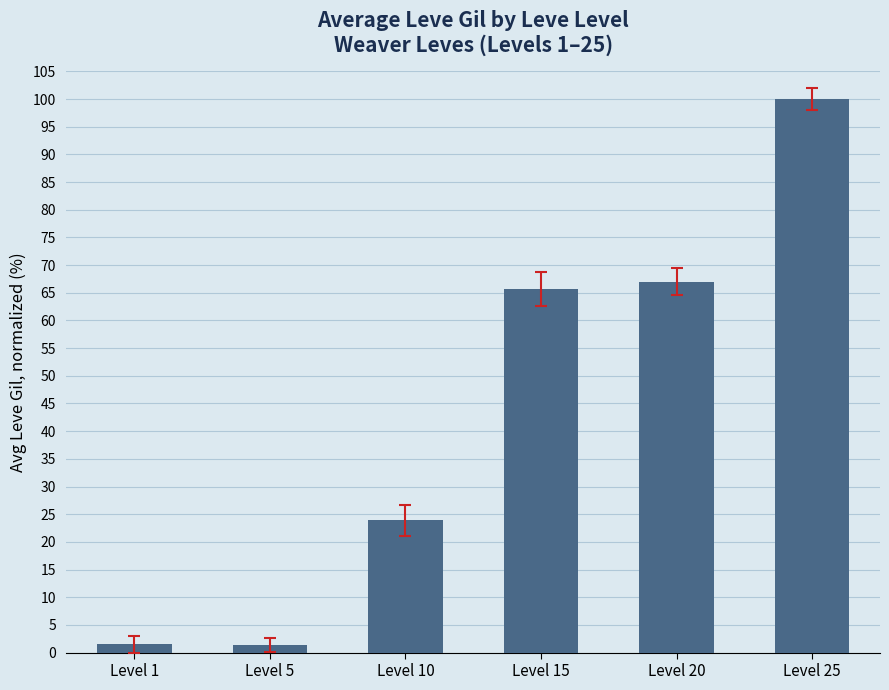

What is the ratio of the value at Level 1 to the value at Level 5?

1.1